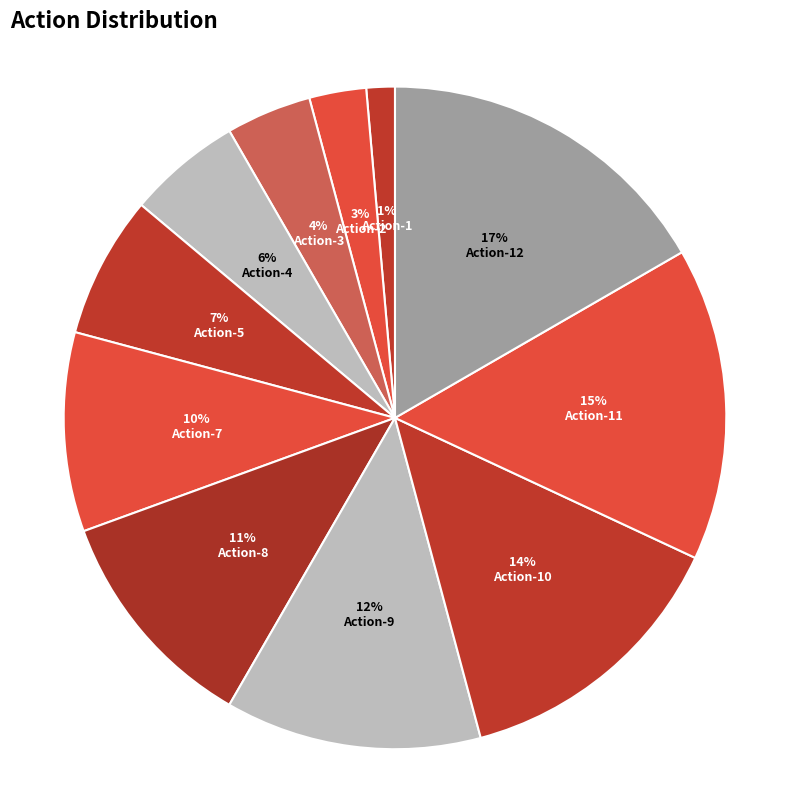

How many slices are in this pie chart?

11